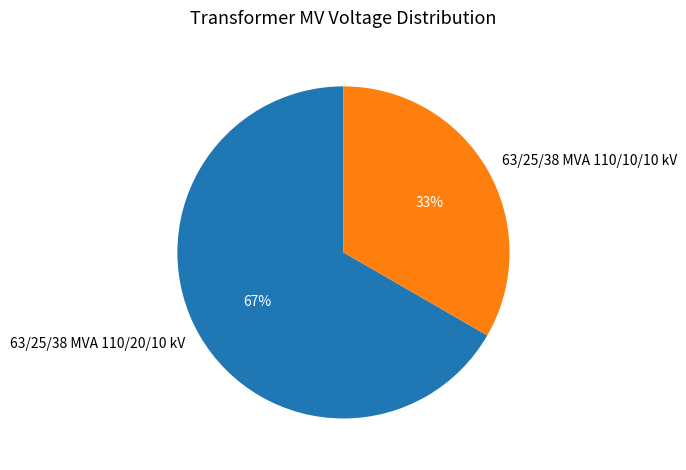

To the nearest percent, what is the average slice percentage?

50%